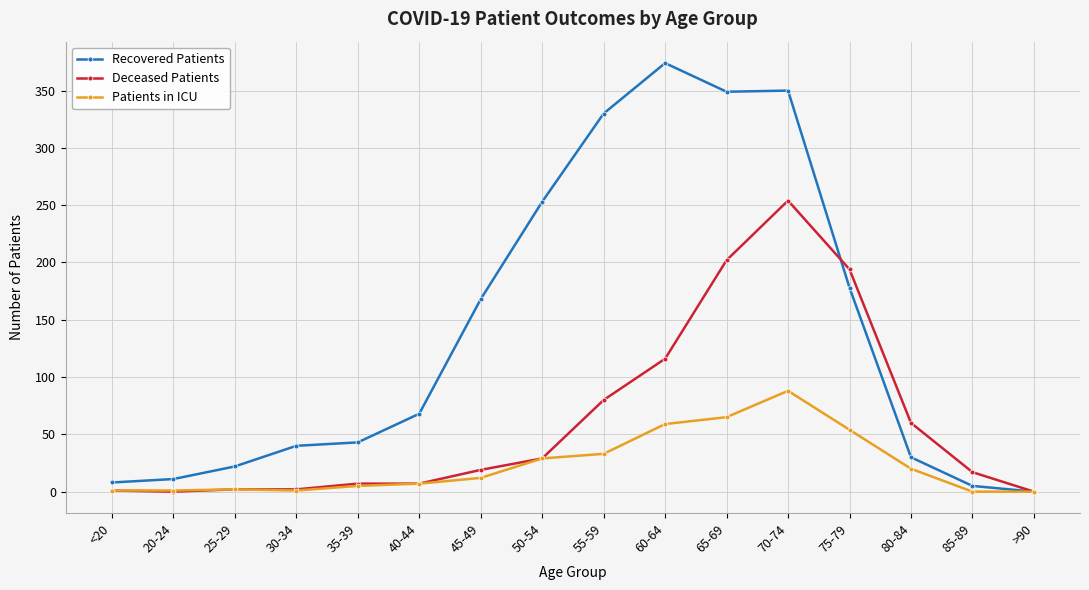

Which series has the widest spread of values?

Recovered Patients